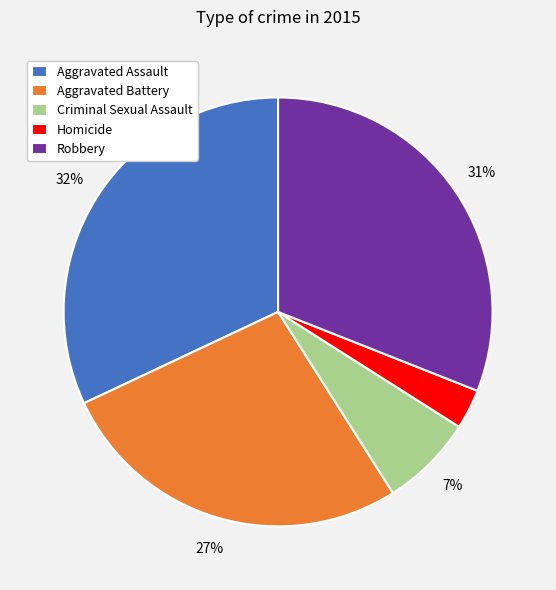

How many slices are in this pie chart?

5